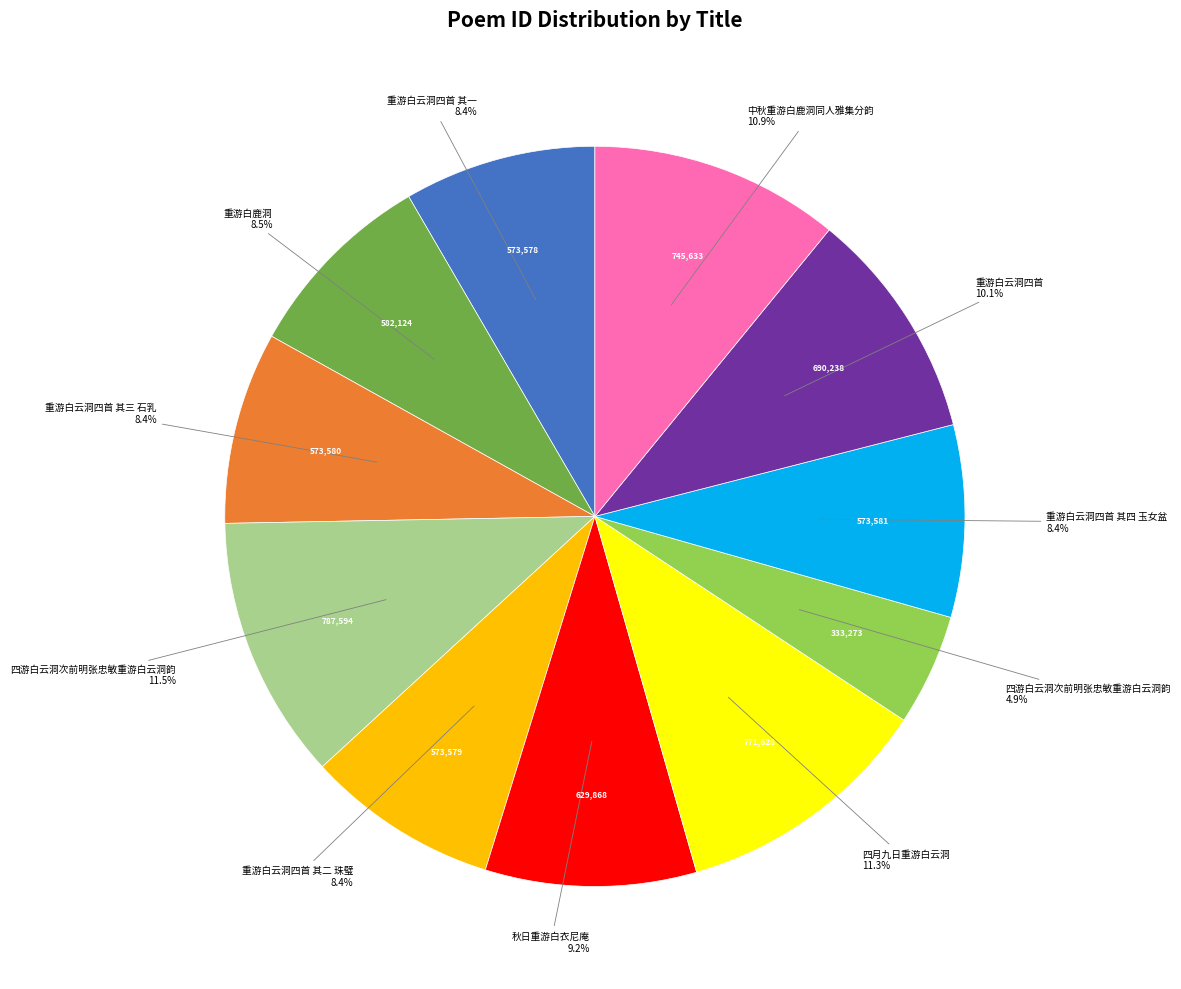

Does any single category account for the majority?

No